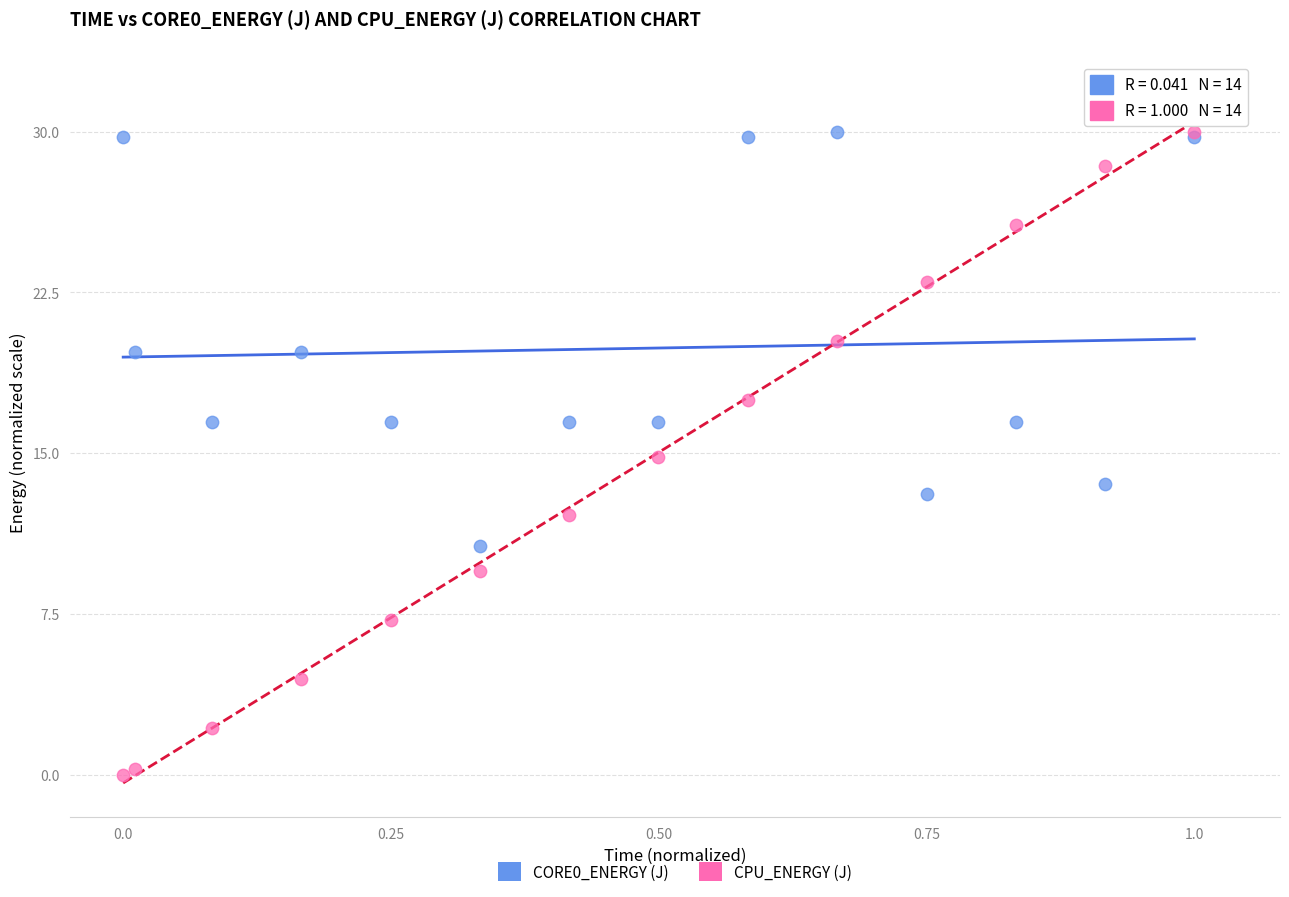

What are all the series names shown in the legend?

CORE0_ENERGY (J), CPU_ENERGY (J)